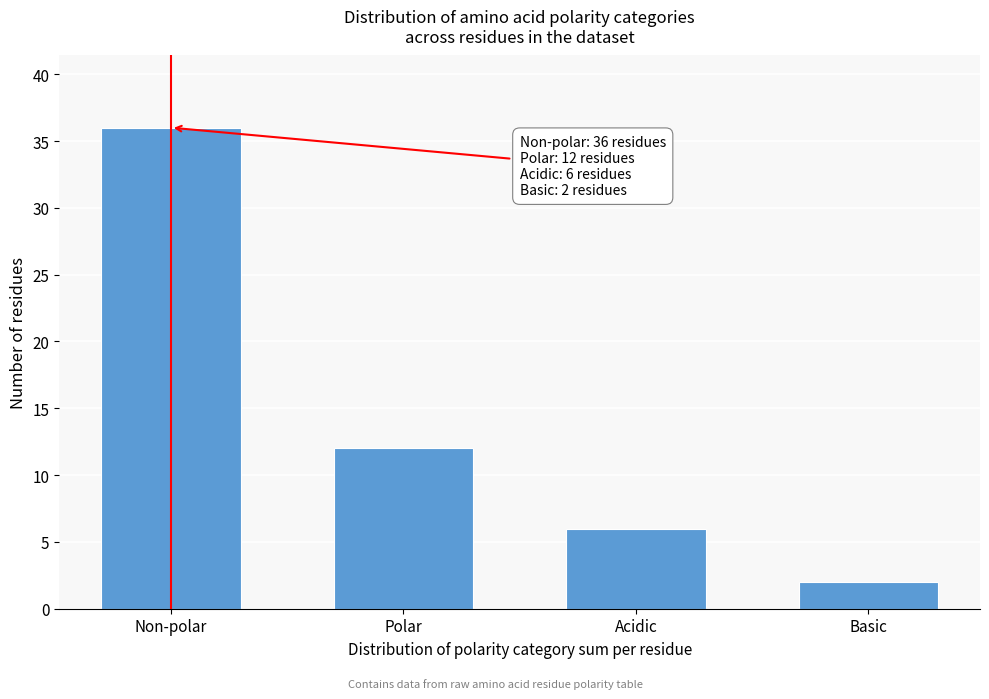

Reading right to left, what are all the values shown in this chart?

Basic=2	Acidic=6	Polar=12	Non-polar=36